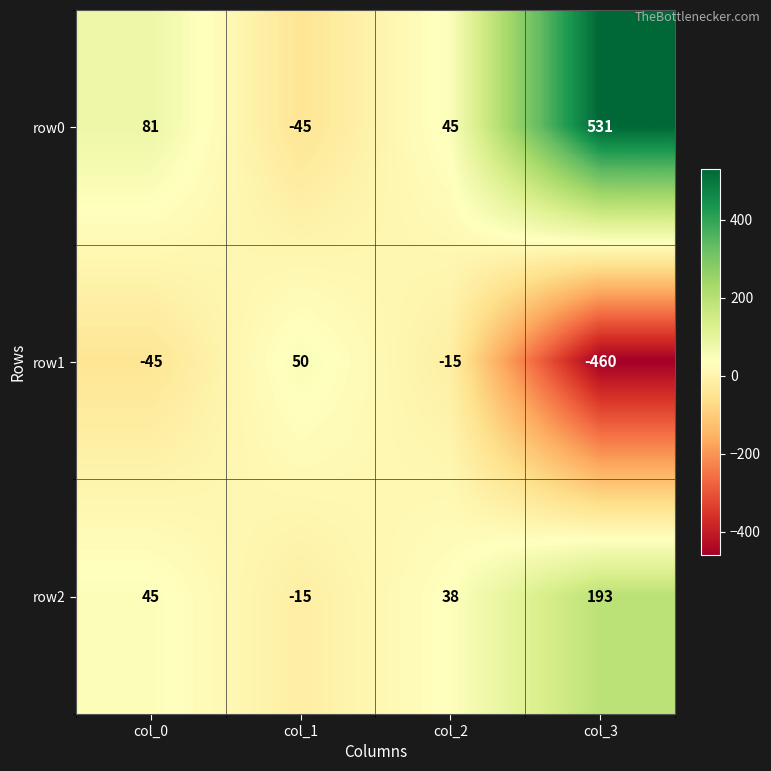

What is the difference between the highest and lowest values at col_2?

60